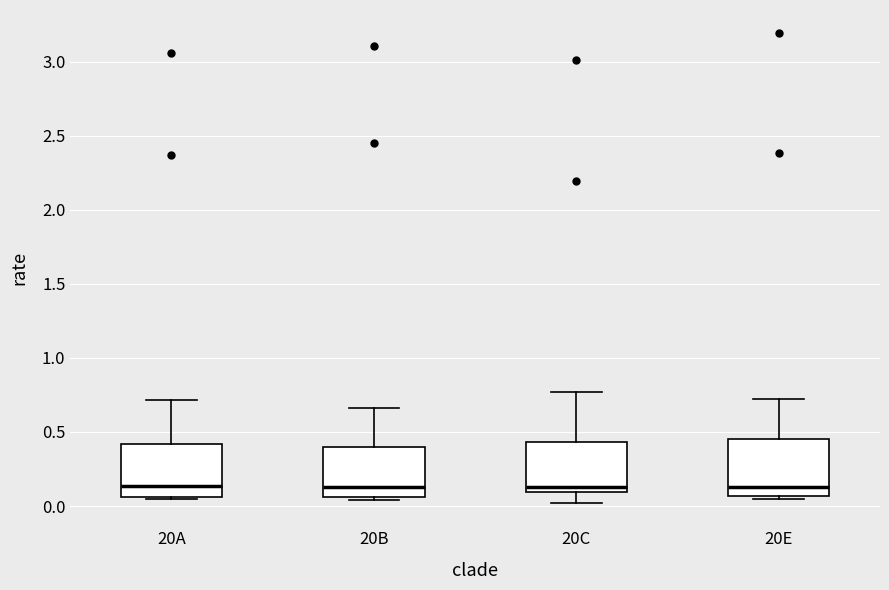

Reading left to right, read every box against the y-axis: the position of its median line, the range the box covers, and the ends of its whiskers. The values are not printed on the chart, so give them approximately, as read against the axis.

20A: median 0.15, box 0.05 to 0.40, whiskers 0.05 (just below the box's lower edge) to 0.70
20B: median 0.15, box 0.05 to 0.40, whiskers 0.05 (just below the box's lower edge) to 0.65
20C: median 0.15, box 0.10 to 0.45, whiskers 0.00 to 0.75
20E: median 0.15, box 0.05 to 0.45, whiskers 0.05 (just below the box's lower edge) to 0.70